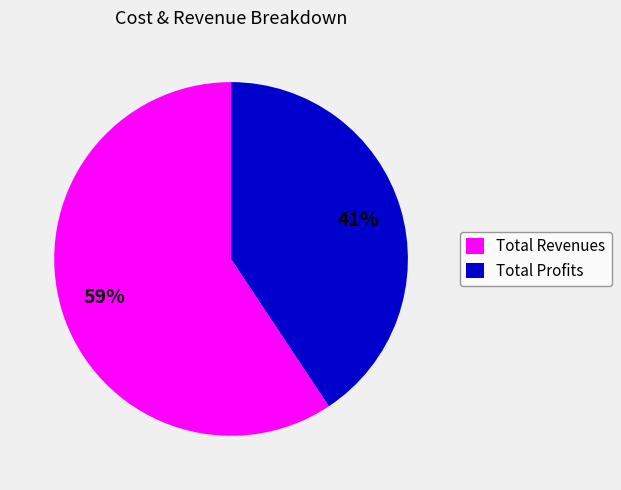

True or false: Total Profits accounts for 41% of the total.

True